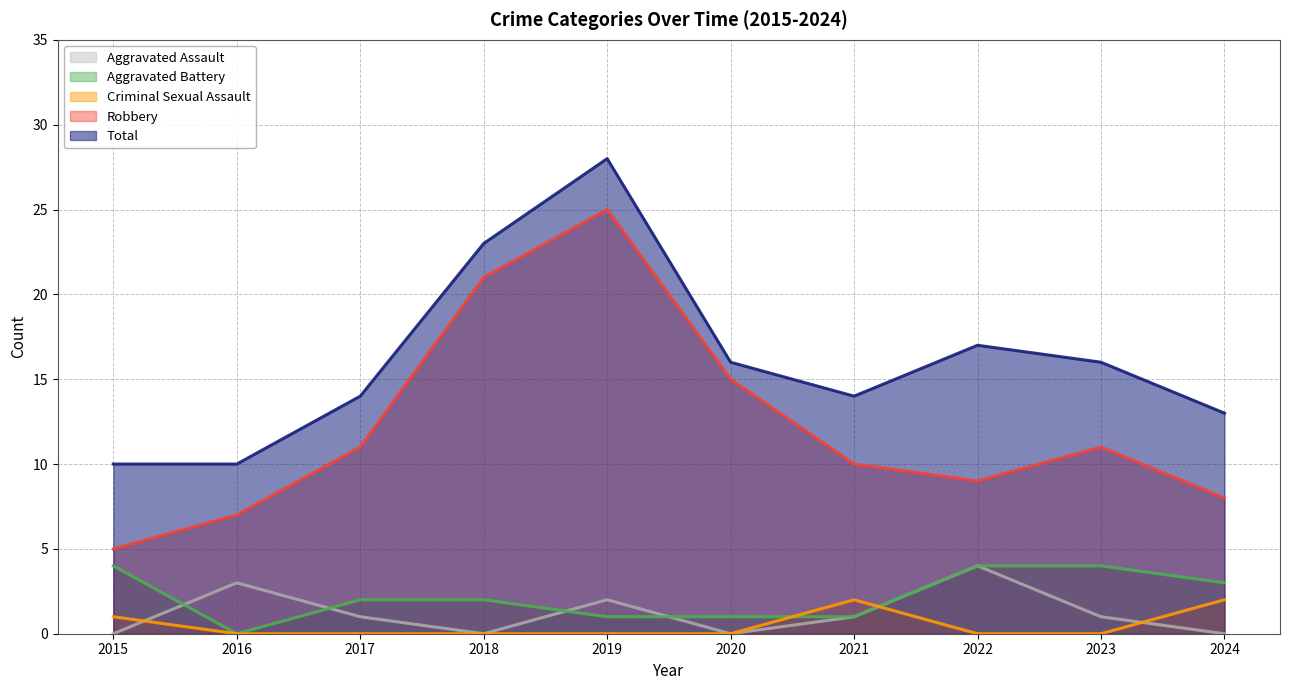

Reading right to left, what are all the values shown in this chart?

Aggravated Assault: 2024=0	2023=1	2022=4	2021=1	2020=0	2019=2	2018=0	2017=1	2016=3	2015=0
Aggravated Battery: 2024=3	2023=4	2022=4	2021=1	2020=1	2019=1	2018=2	2017=2	2016=0	2015=4
Criminal Sexual Assault: 2024=2	2023=0	2022=0	2021=2	2020=0	2019=0	2018=0	2017=0	2016=0	2015=1
Robbery: 2024=8	2023=11	2022=9	2021=10	2020=15	2019=25	2018=21	2017=11	2016=7	2015=5
Total: 2024=13	2023=16	2022=17	2021=14	2020=16	2019=28	2018=23	2017=14	2016=10	2015=10